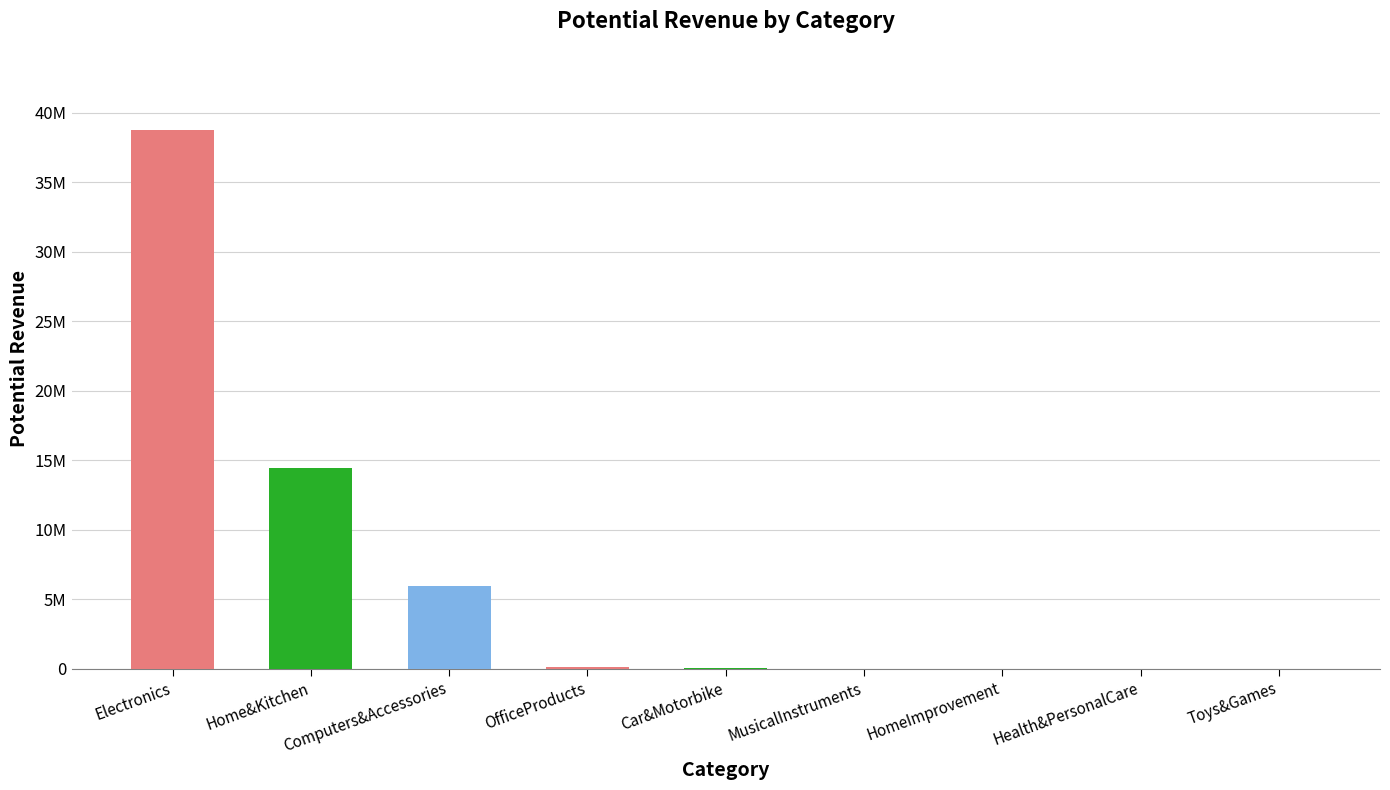

Where does the data first go above 32000?

Electronics